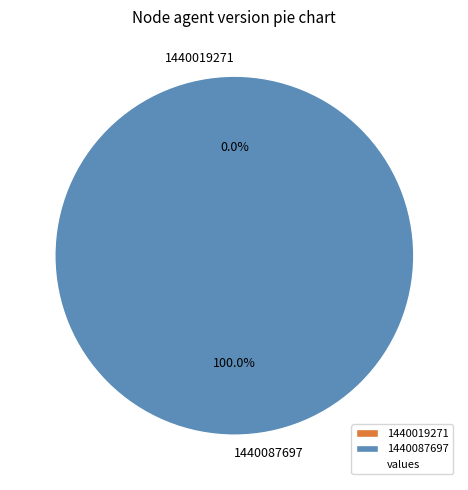

Count the number of slices in the pie.

2